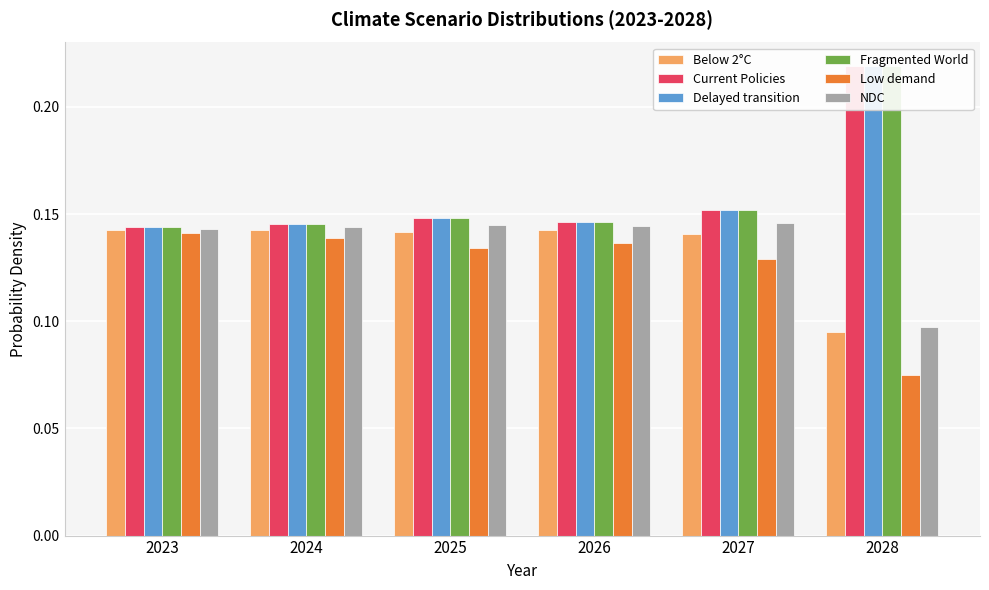

Which category has the lowest value across all series?

2028